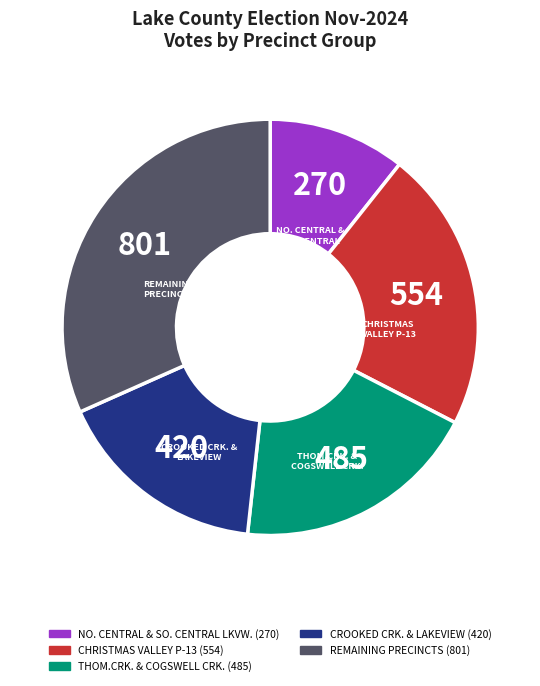

What is the largest slice in the pie chart?

REMAINING PRECINCTS